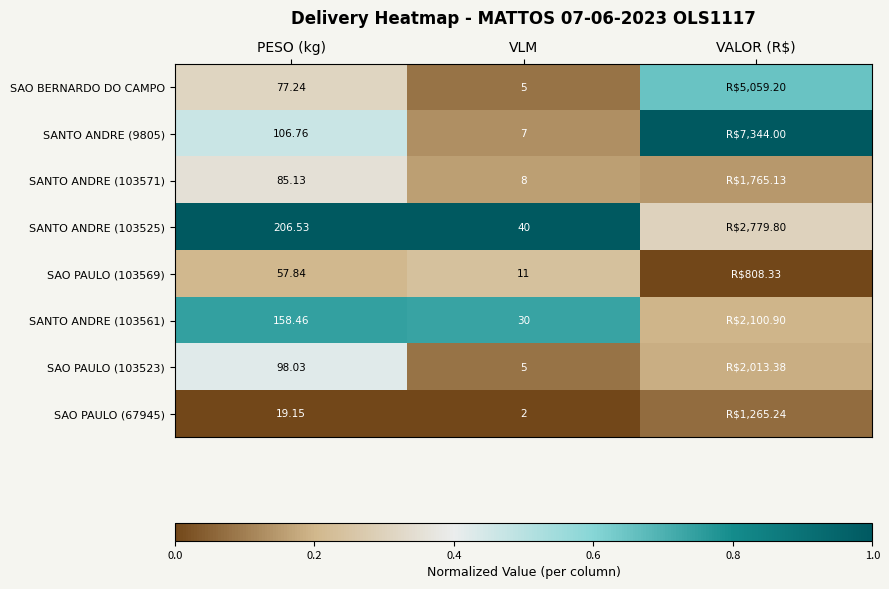

At which category is the sum across all series the highest?

PESO (kg)